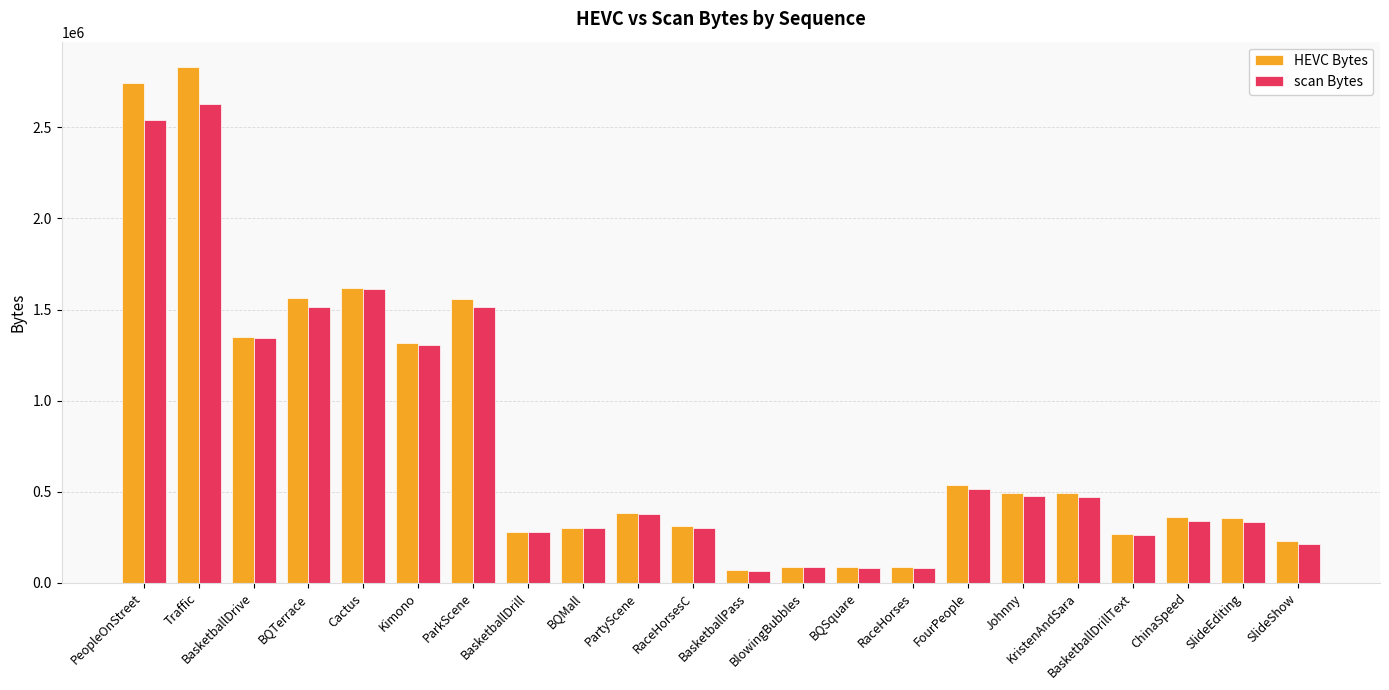

Which series has the widest spread of values?

HEVC Bytes